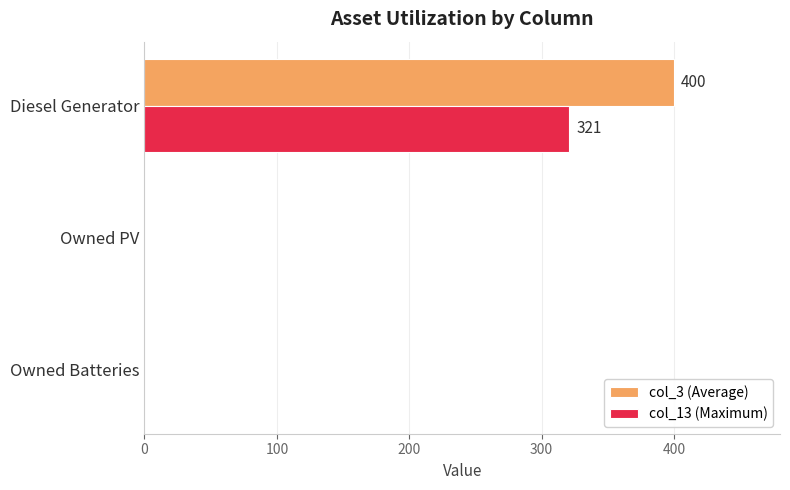

Which series has the largest total across all categories?

col_3 (Average)